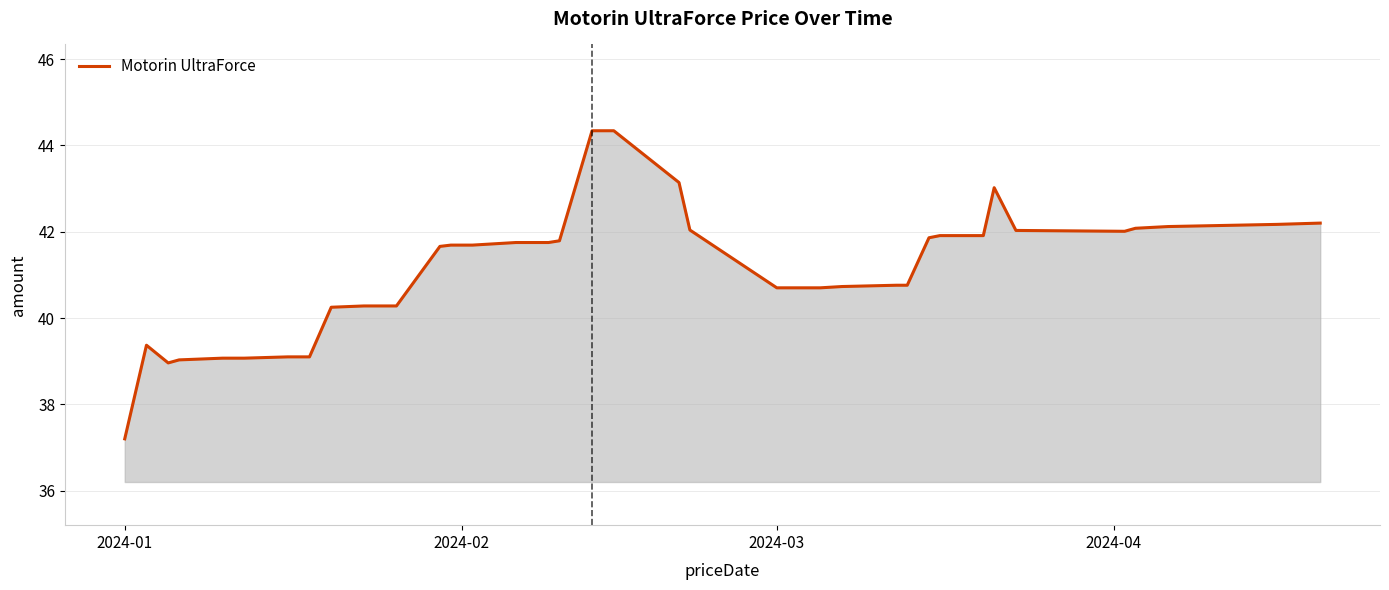

What is the smallest value displayed?

37.2